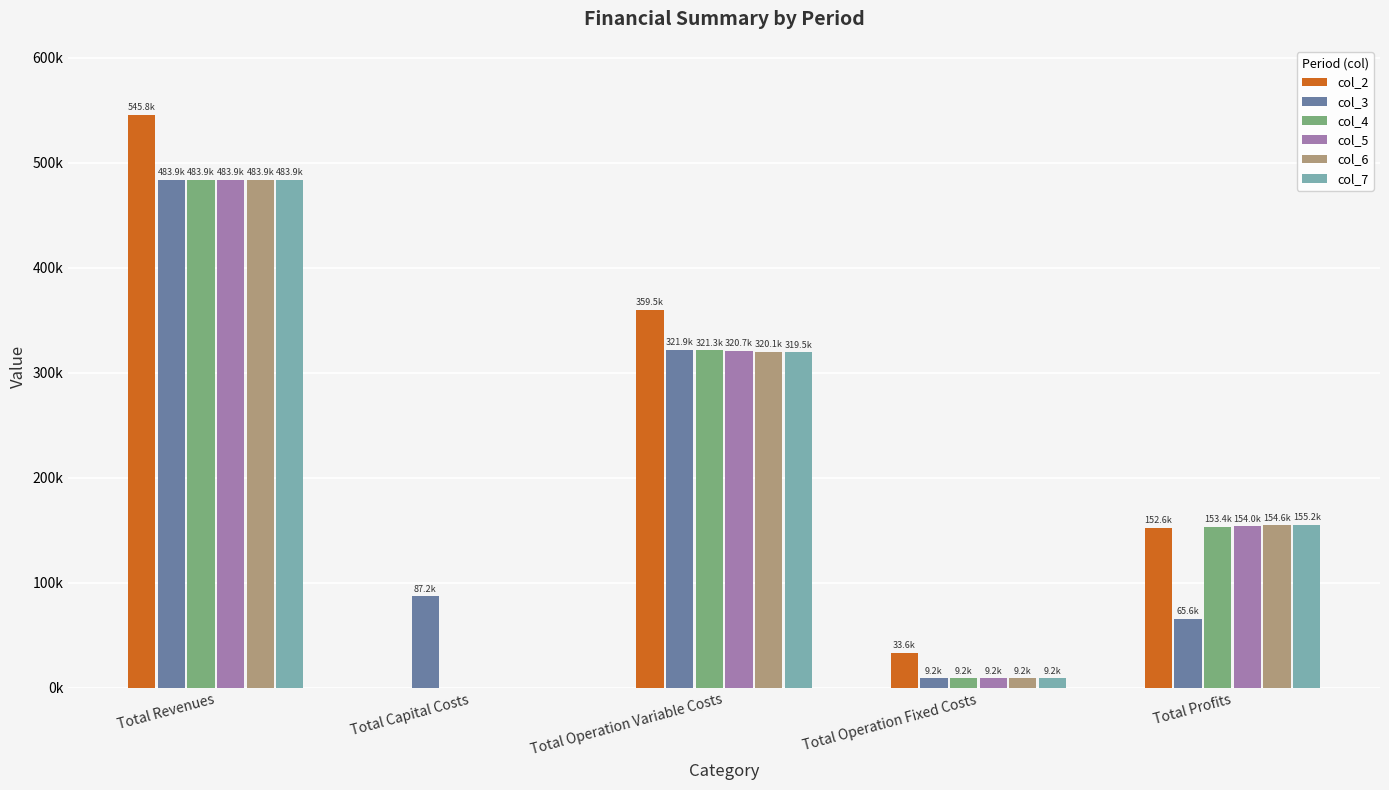

The value of col_4 at Total Profits is 153416.7. True or false?

True